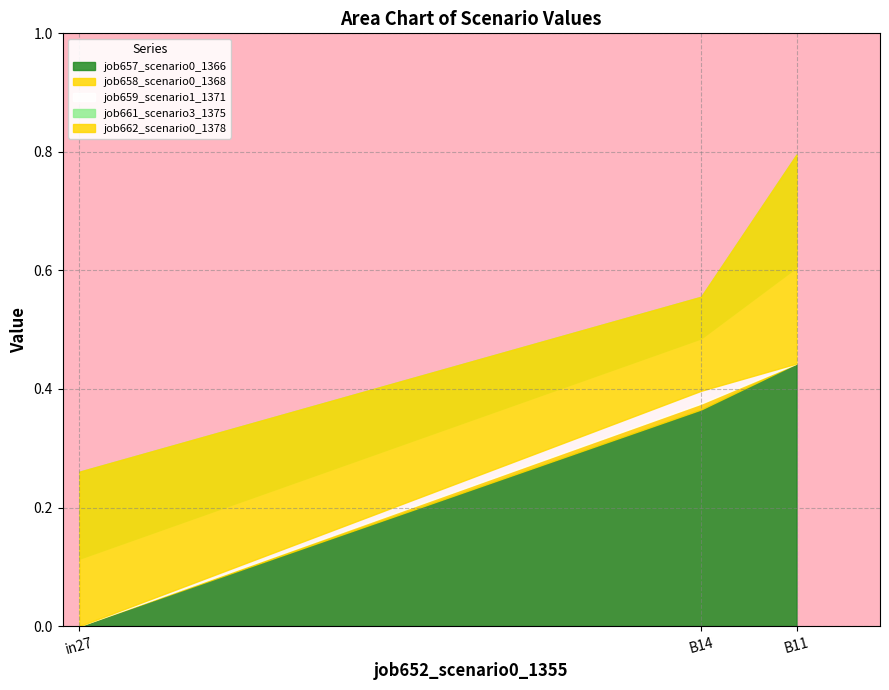

Between B14 and in27, which is larger?

B14